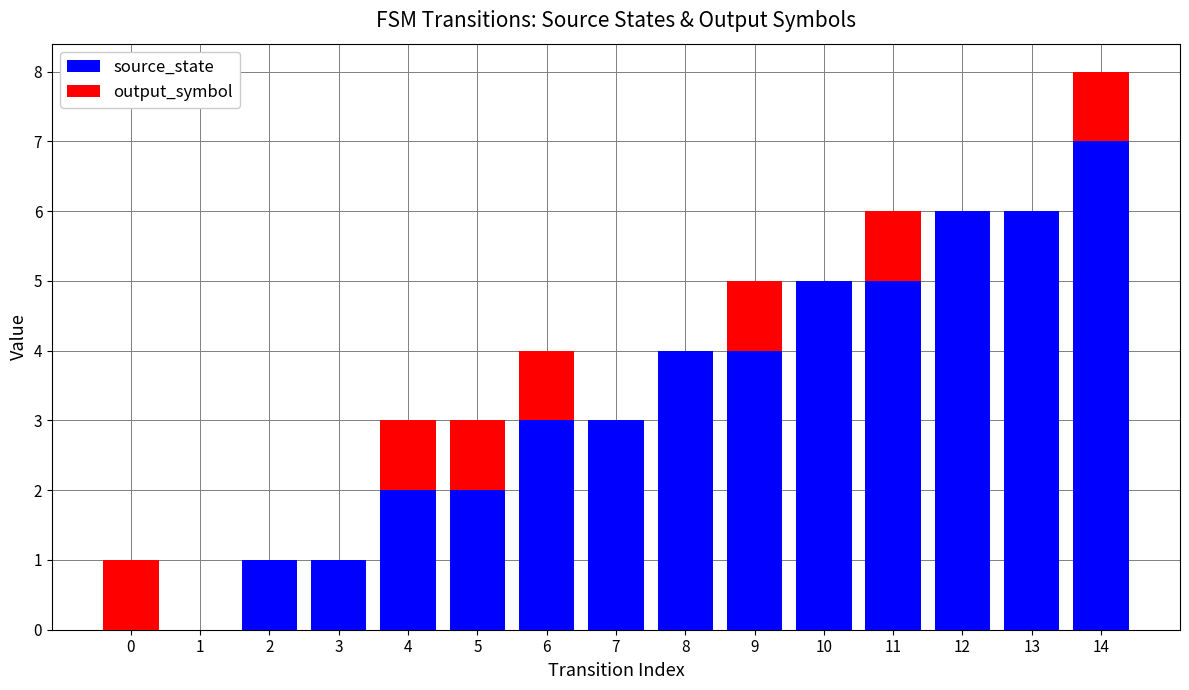

At which category is the sum across all series the highest?

14